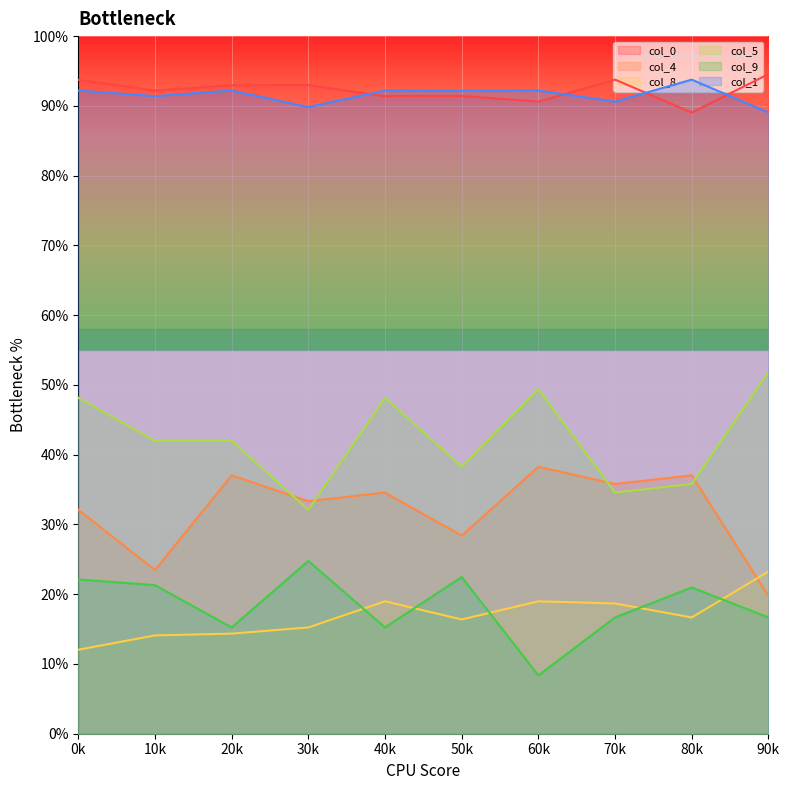

True or false: col_8 and col_0 intersect in this chart.

False